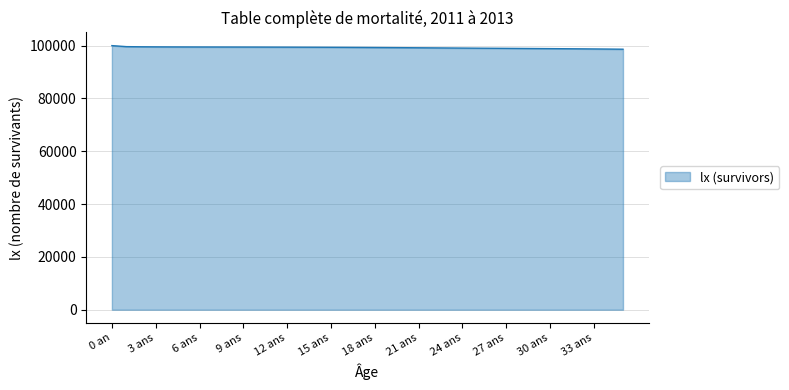

What is the smallest value displayed?

98639